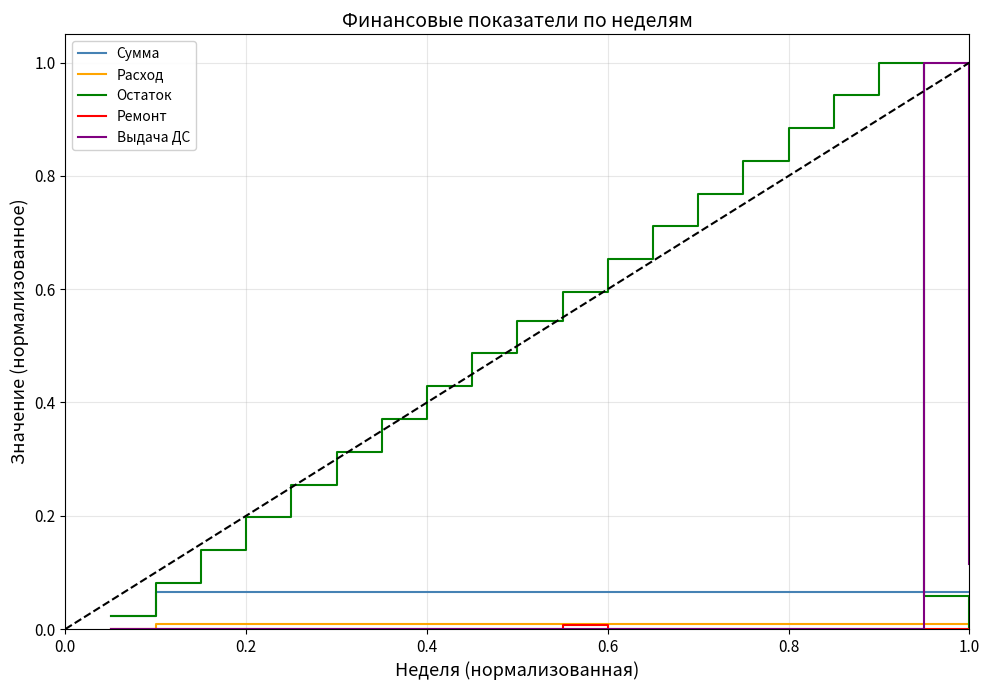

What is the greatest value displayed?

1.0